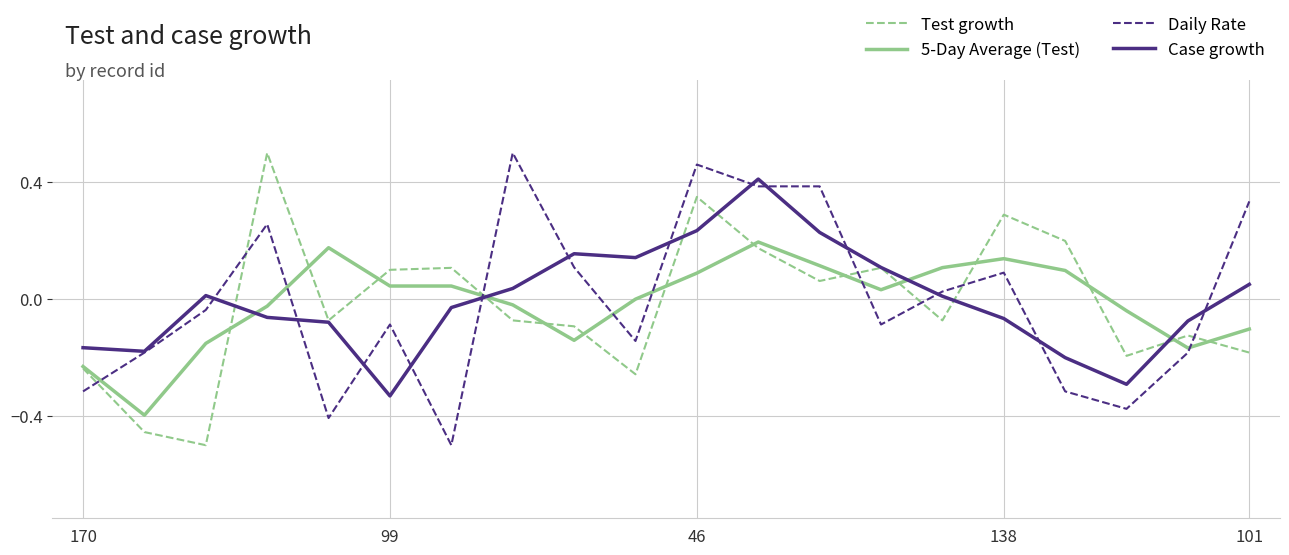

How many times do Daily Rate and Test growth cross each other?

7